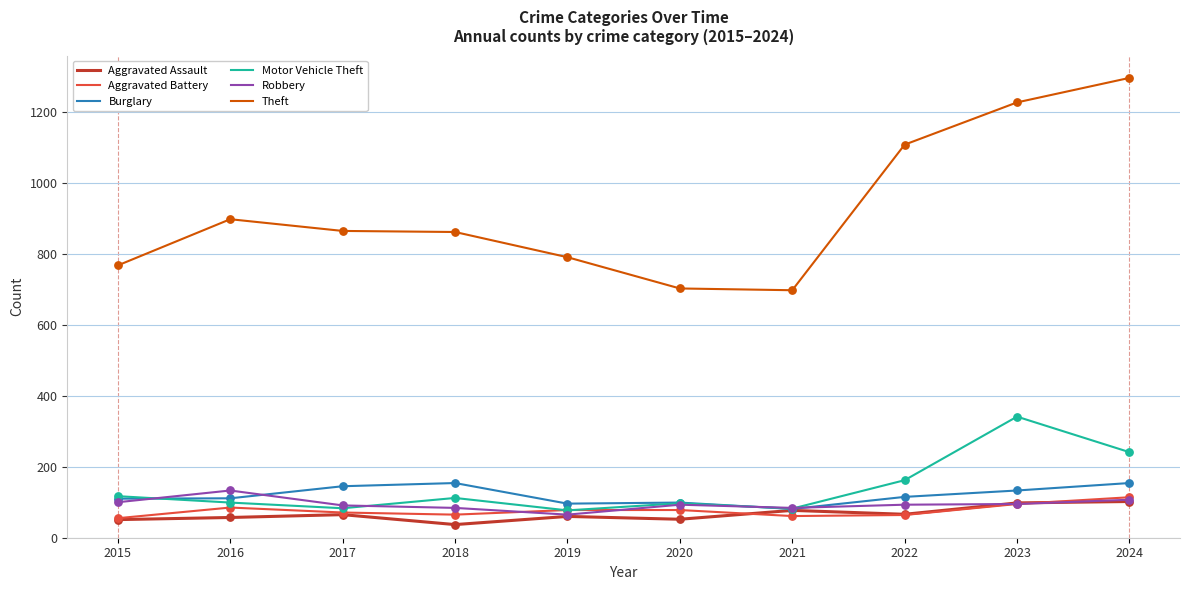

What is the spread (max minus min) of values at 2016?

840